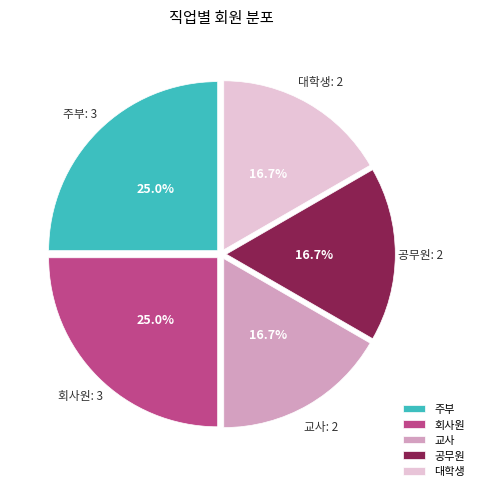

Is 공무원 the majority of the pie?

No